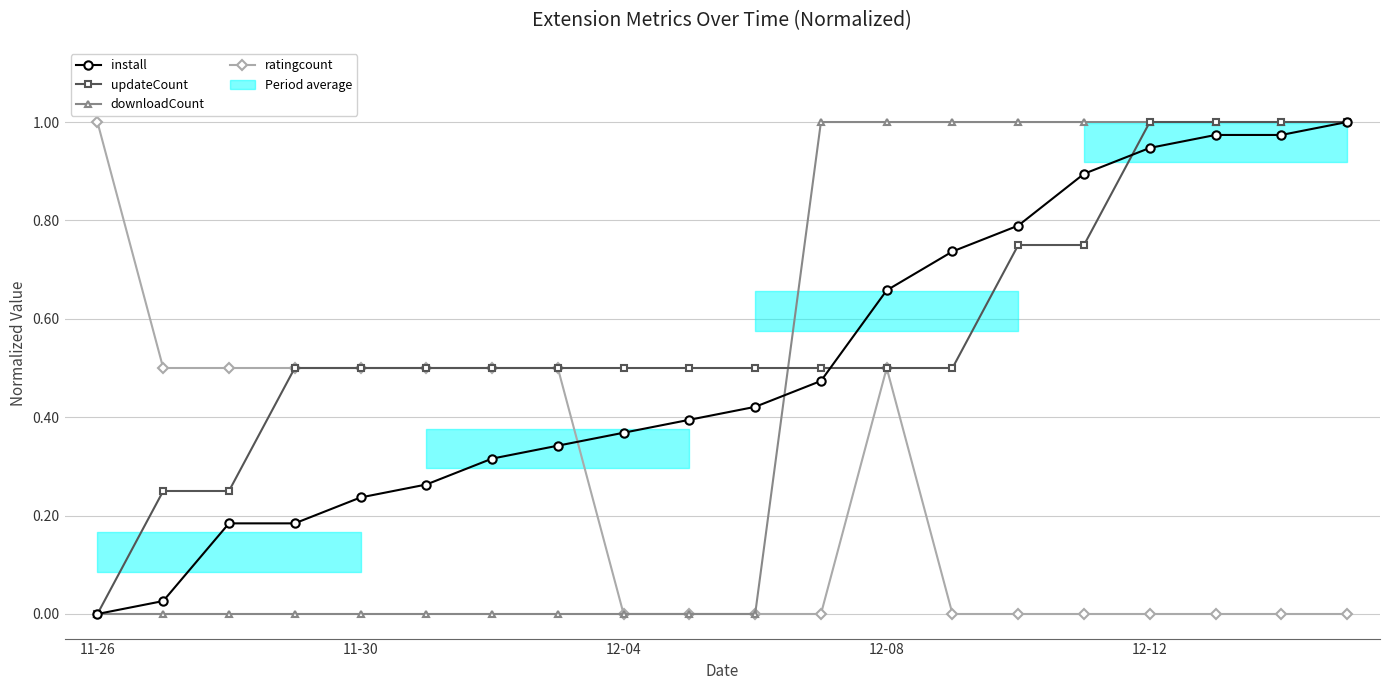

What position from the left is 5?

6